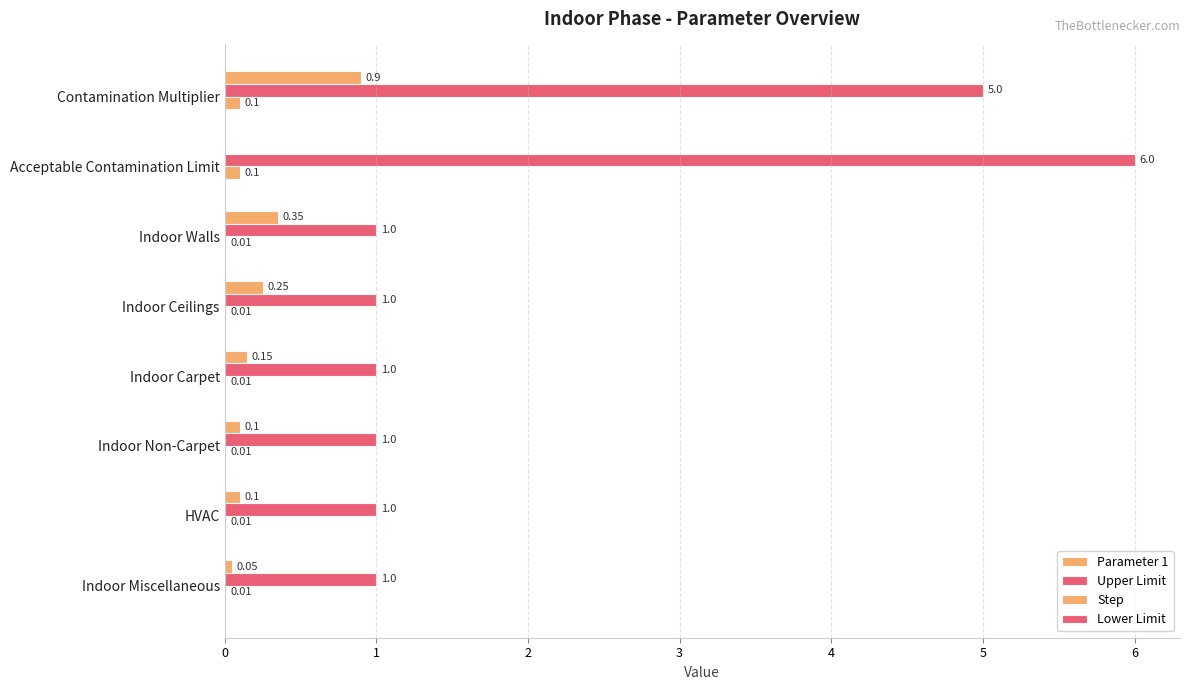

Which series has the largest range (max minus min)?

Upper Limit